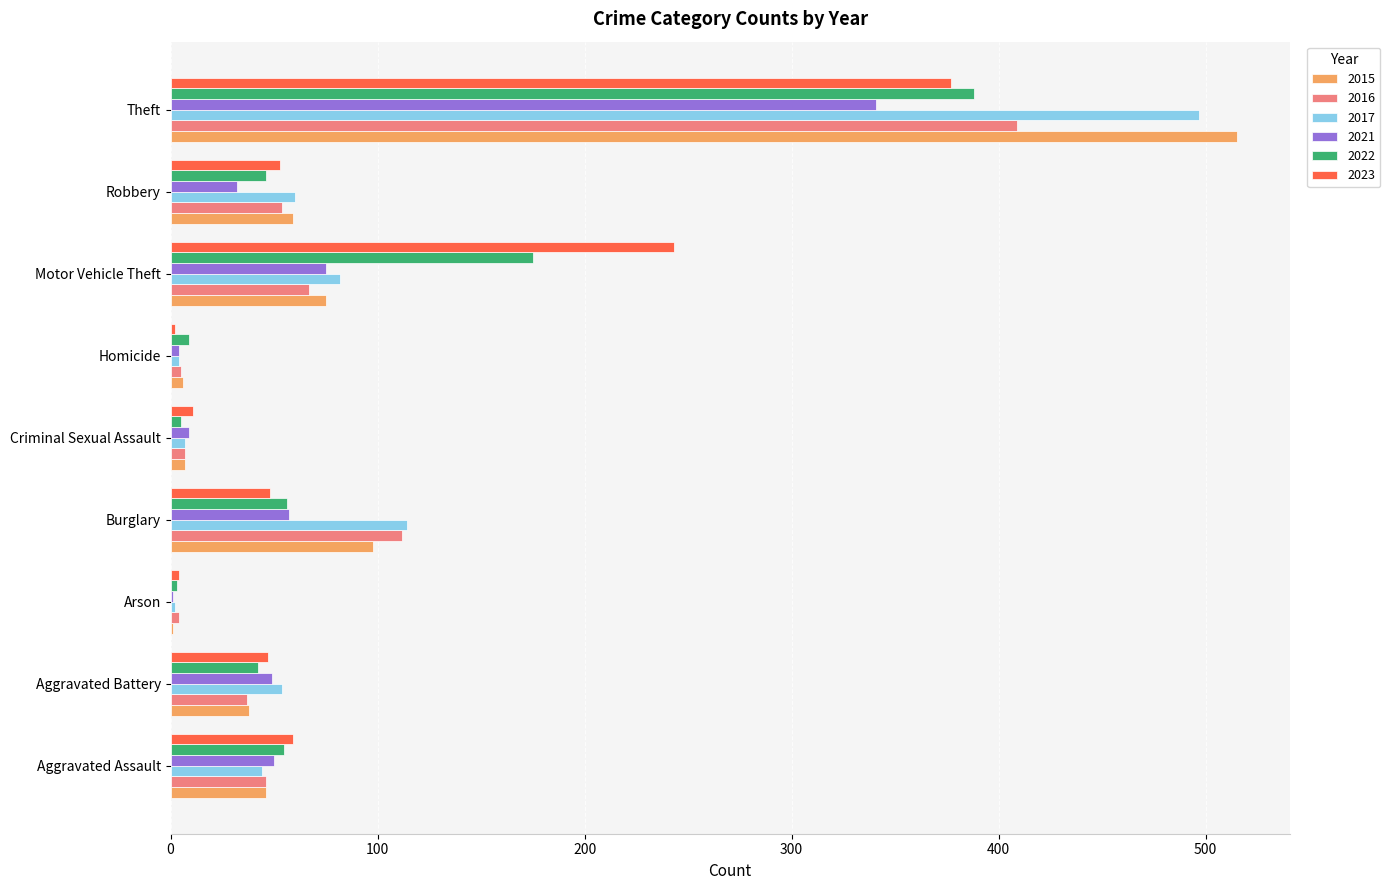

At which category is the sum across all series the highest?

Theft